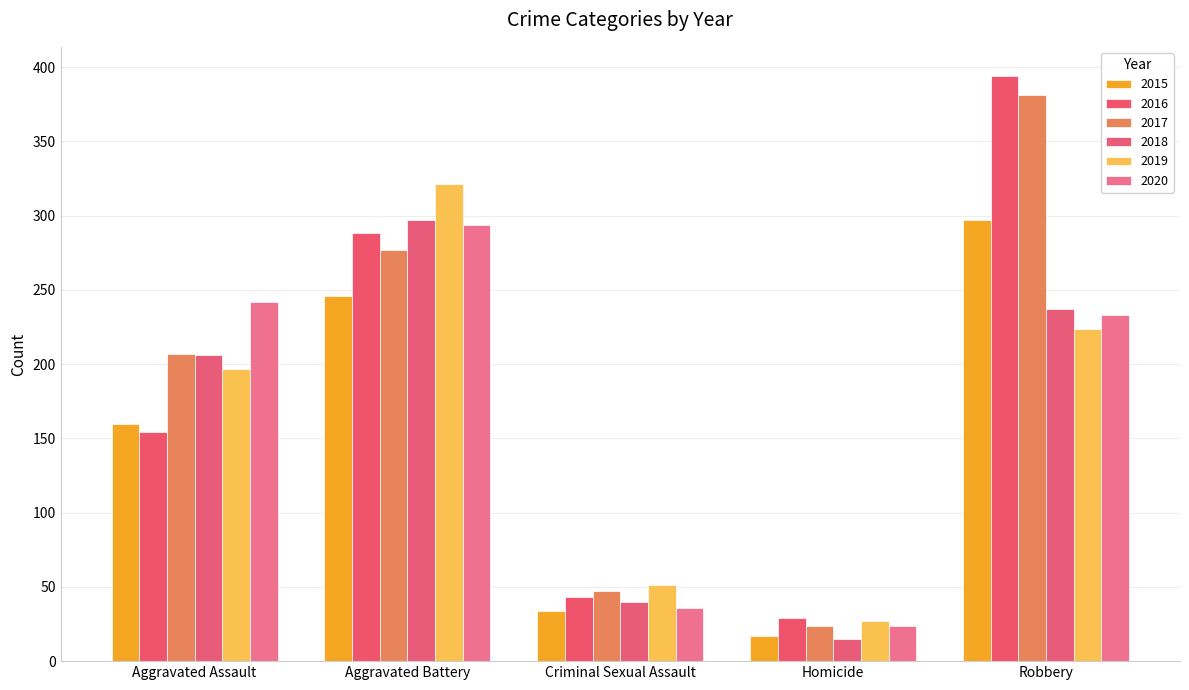

What is the difference between the maximum and minimum values in the 2016 series?

365